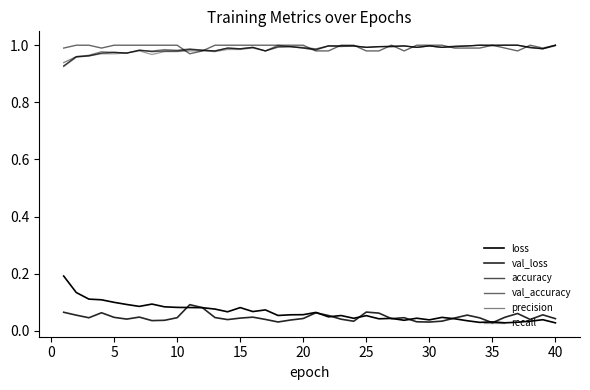

In accuracy, how many points are lower than both neighbors (excluding endpoints)?

10